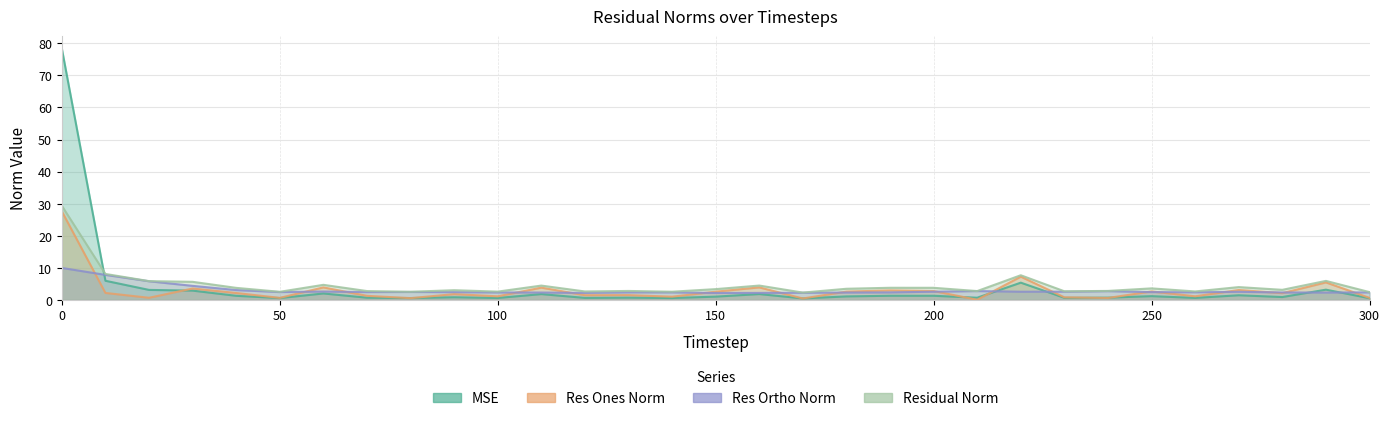

What is the maximum value shown in the chart?

78.3